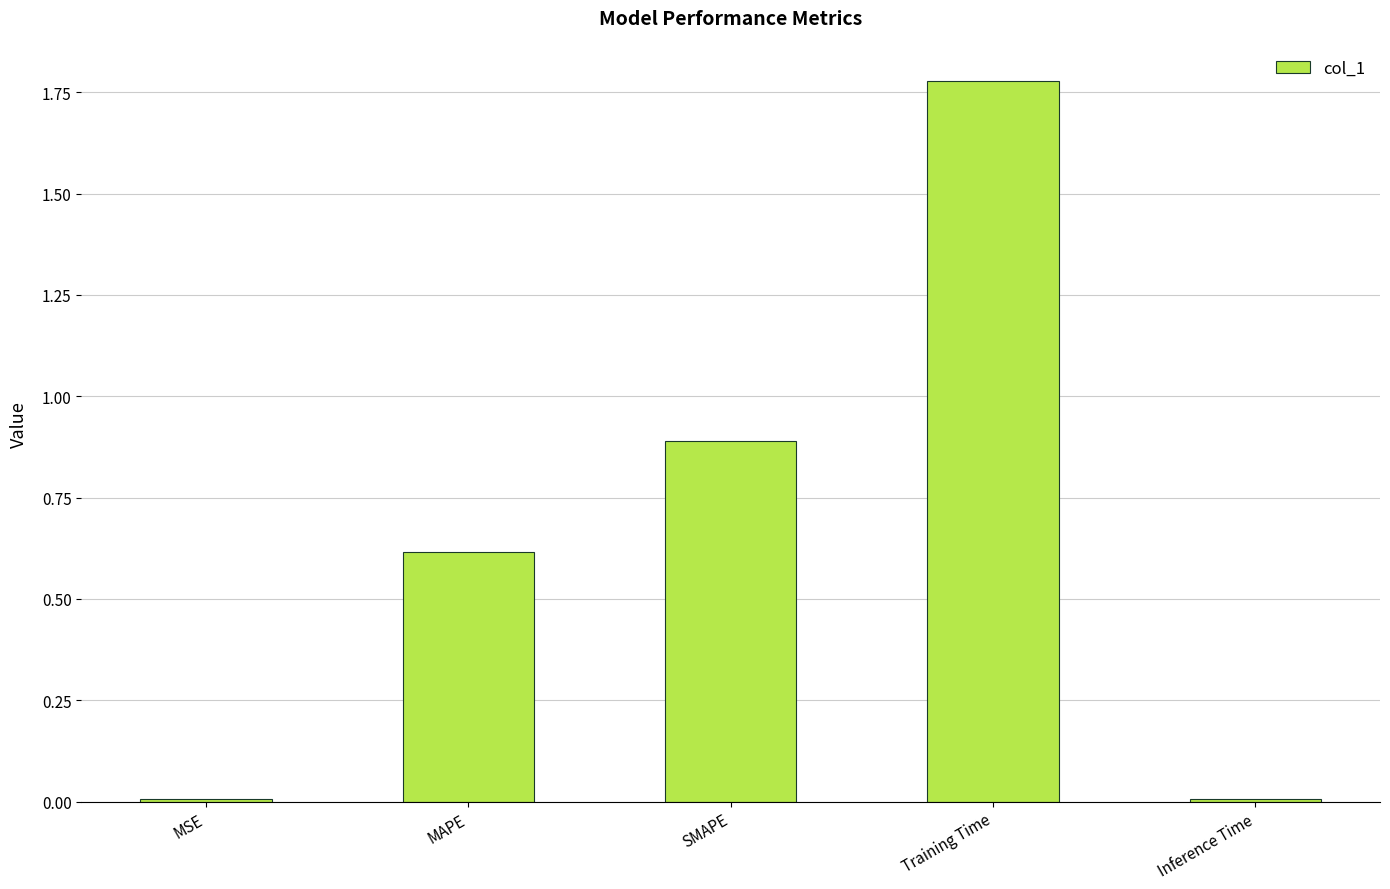

What is the average value?

0.7